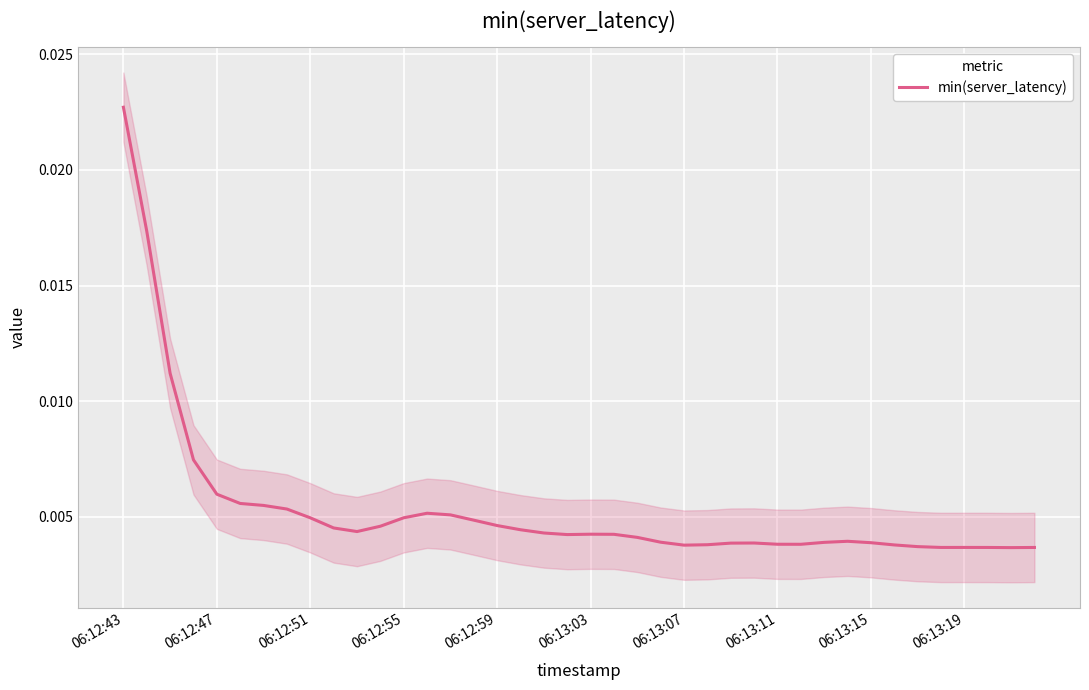

At which label does min(server_latency) reach its peak?

06:12:43